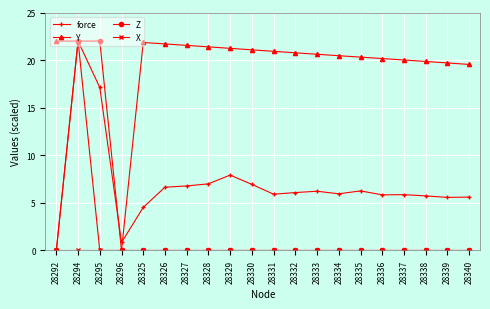

True or false: Y has more than 0 points higher than both neighbors.

True